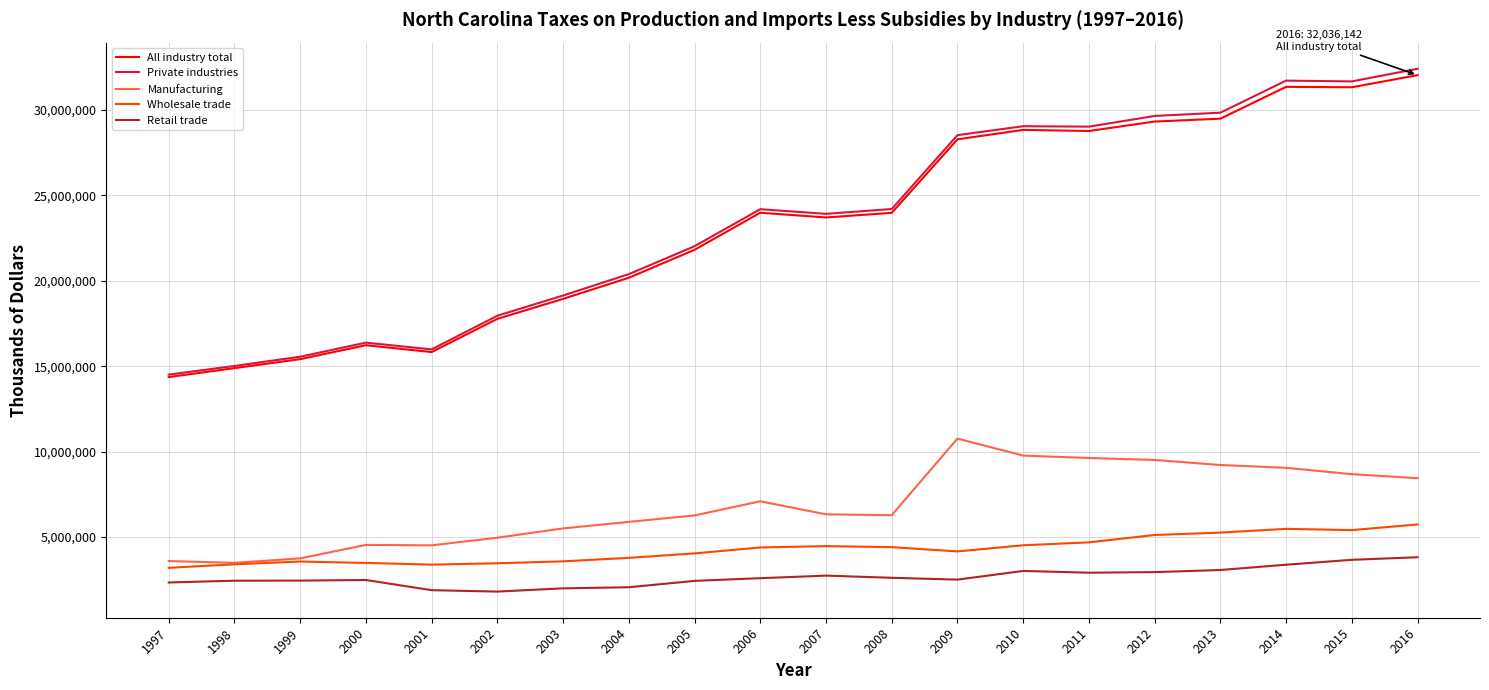

Is the value of Private industries at 2016 greater than the value of Retail trade at 2014?

Yes